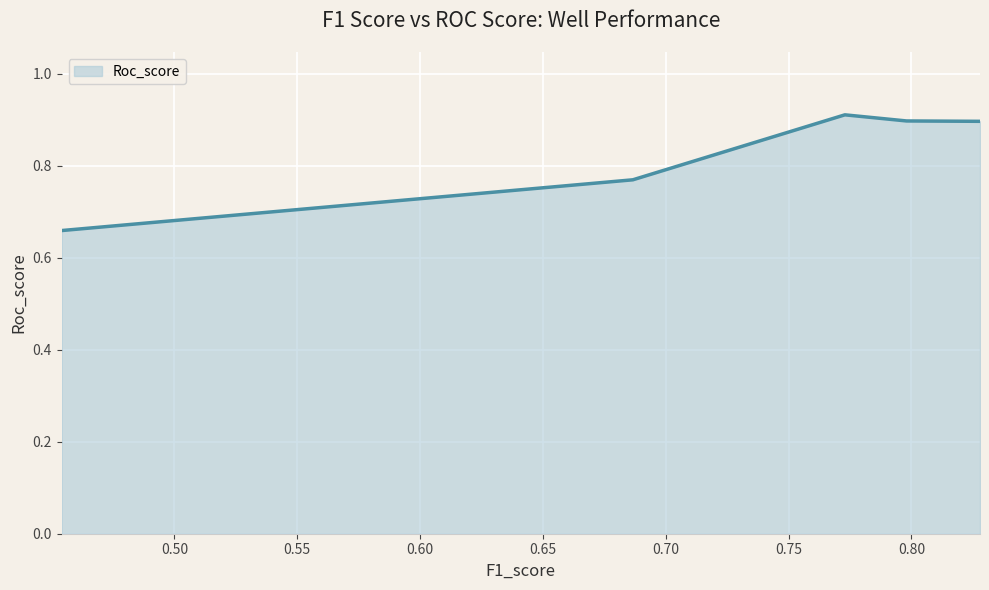

How many values are between 0 and 1?

5